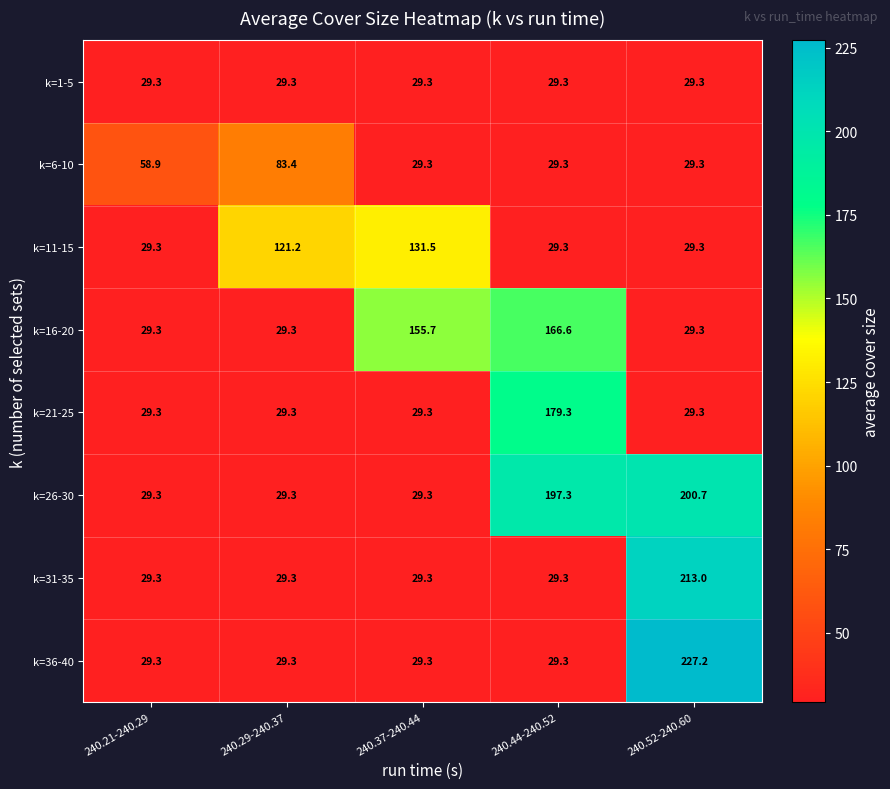

What is the difference between the highest and lowest values at 240.52-240.60?

197.9